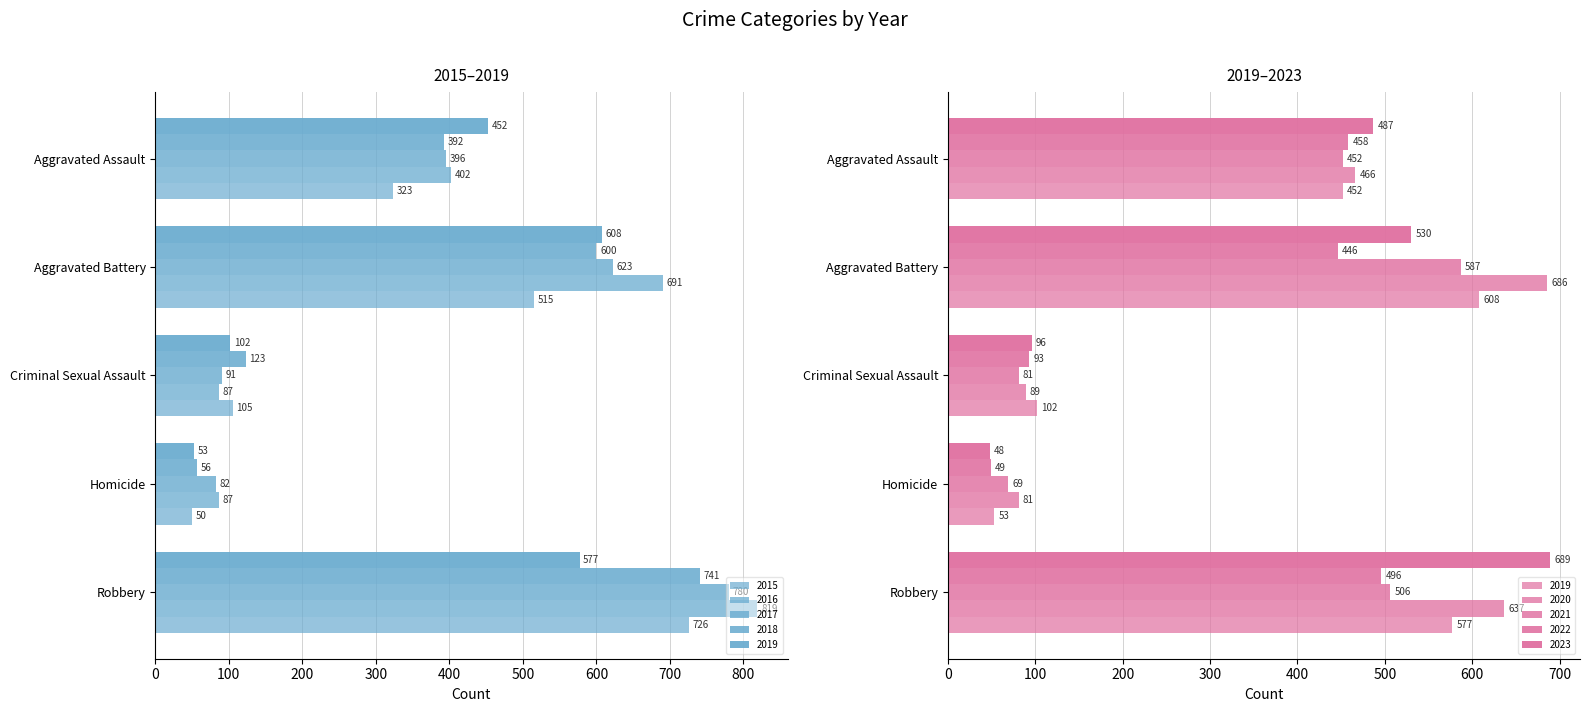

How many bars are there in each group?

5